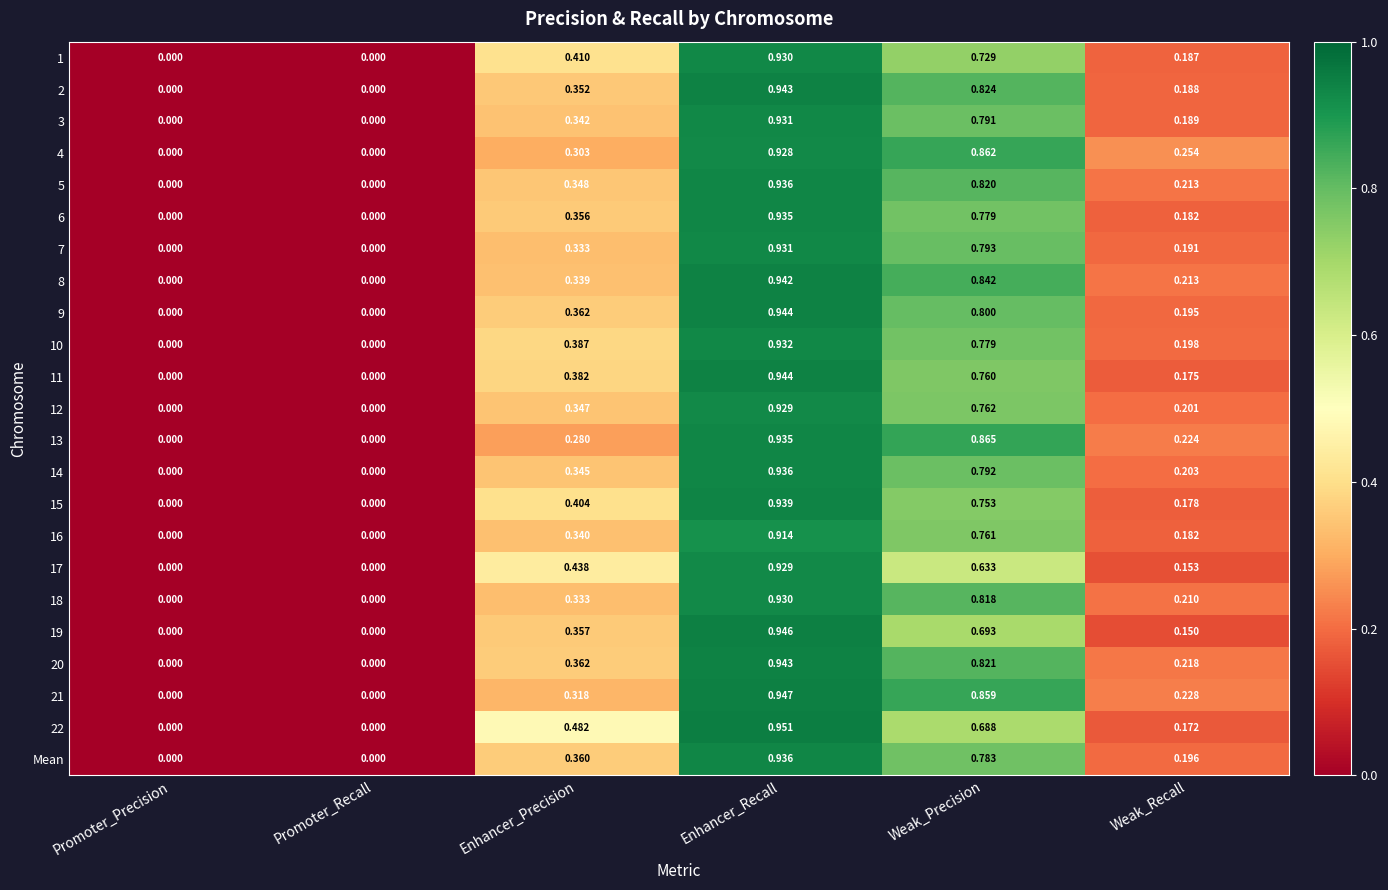

At which category is the sum across all series the highest?

Enhancer_Recall